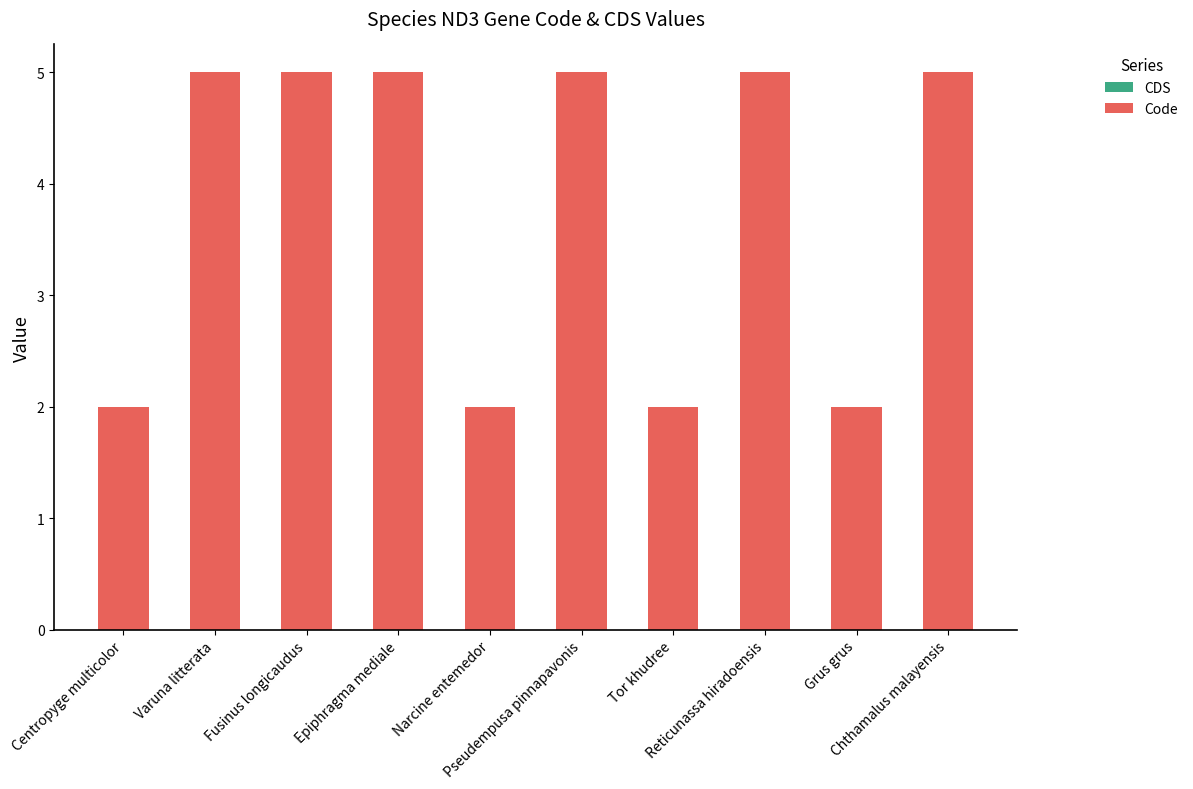

What is the average value?

4